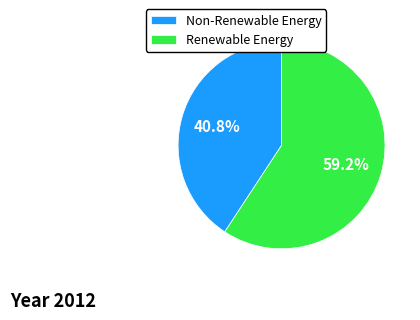

What percentage is NOT represented by Non-Renewable Energy?

59.2%